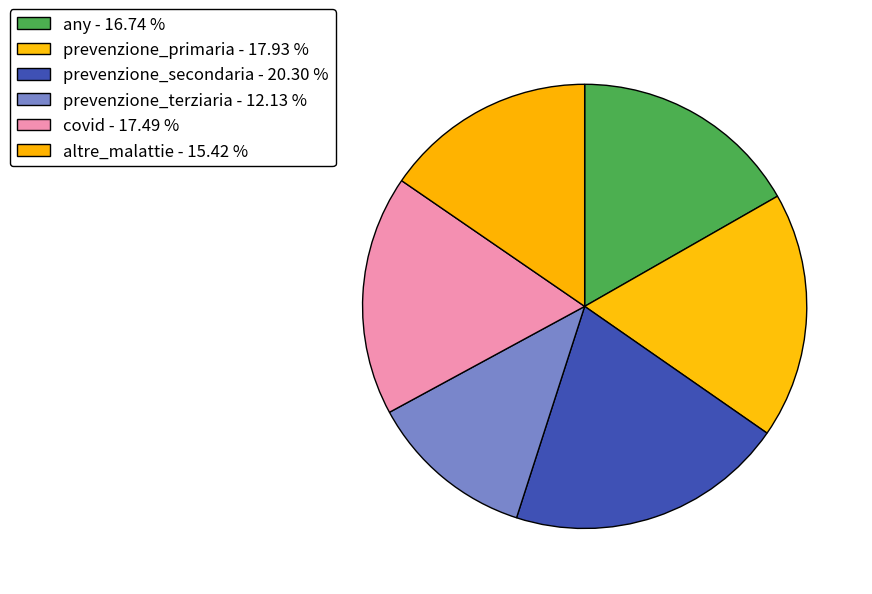

Is it true that prevenzione_primaria is 18% of the pie?

True